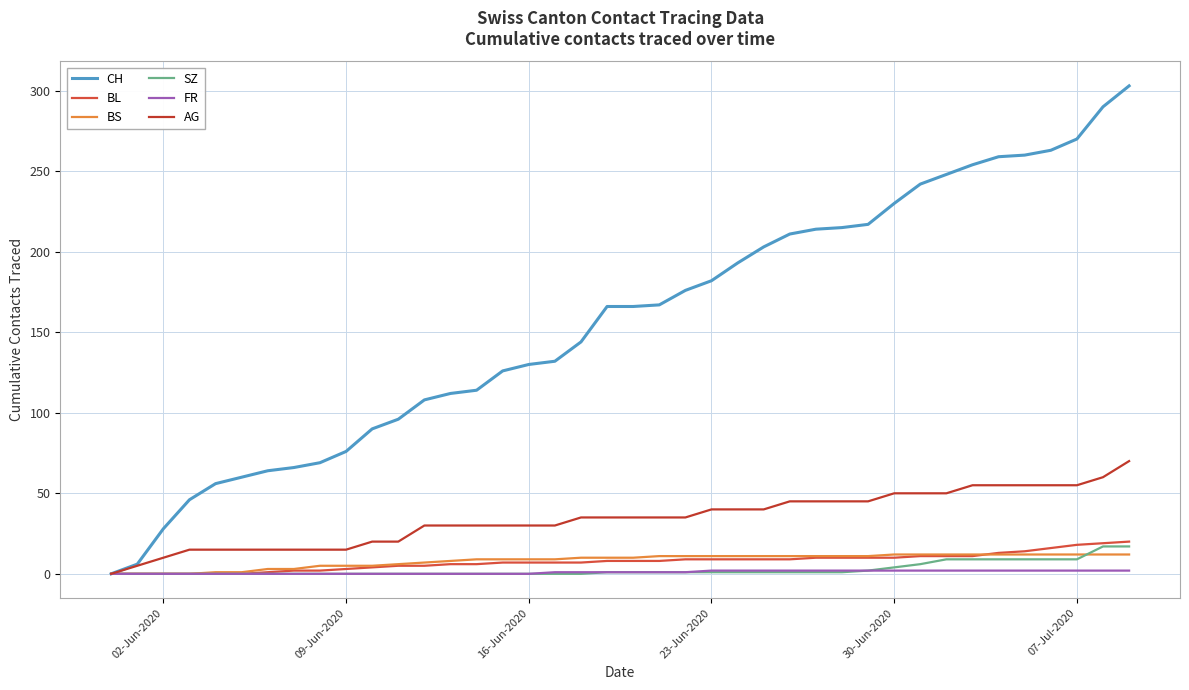

True or false: CH has more than 1 interior local peaks.

False